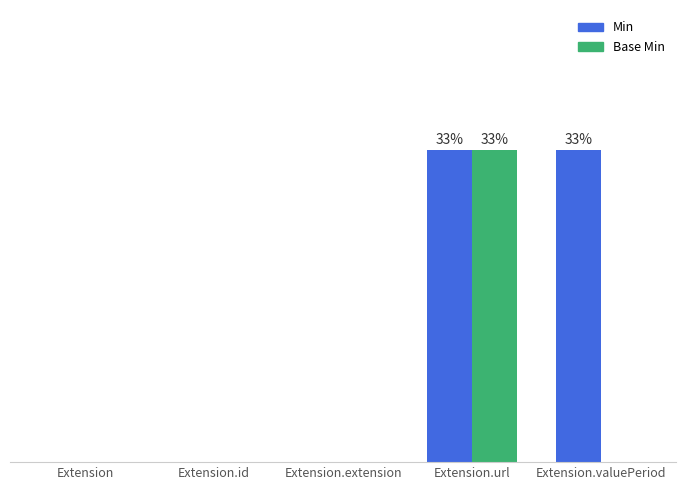

What are all the series names shown in the legend?

Min, Base Min